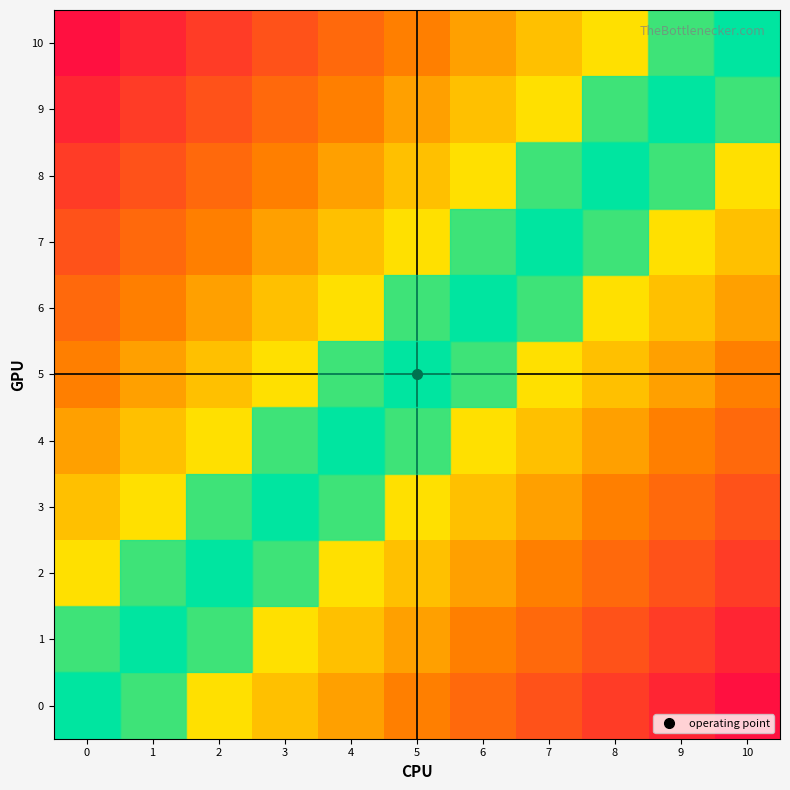

Between 0 and 10, which series saw the biggest shift?

row_0